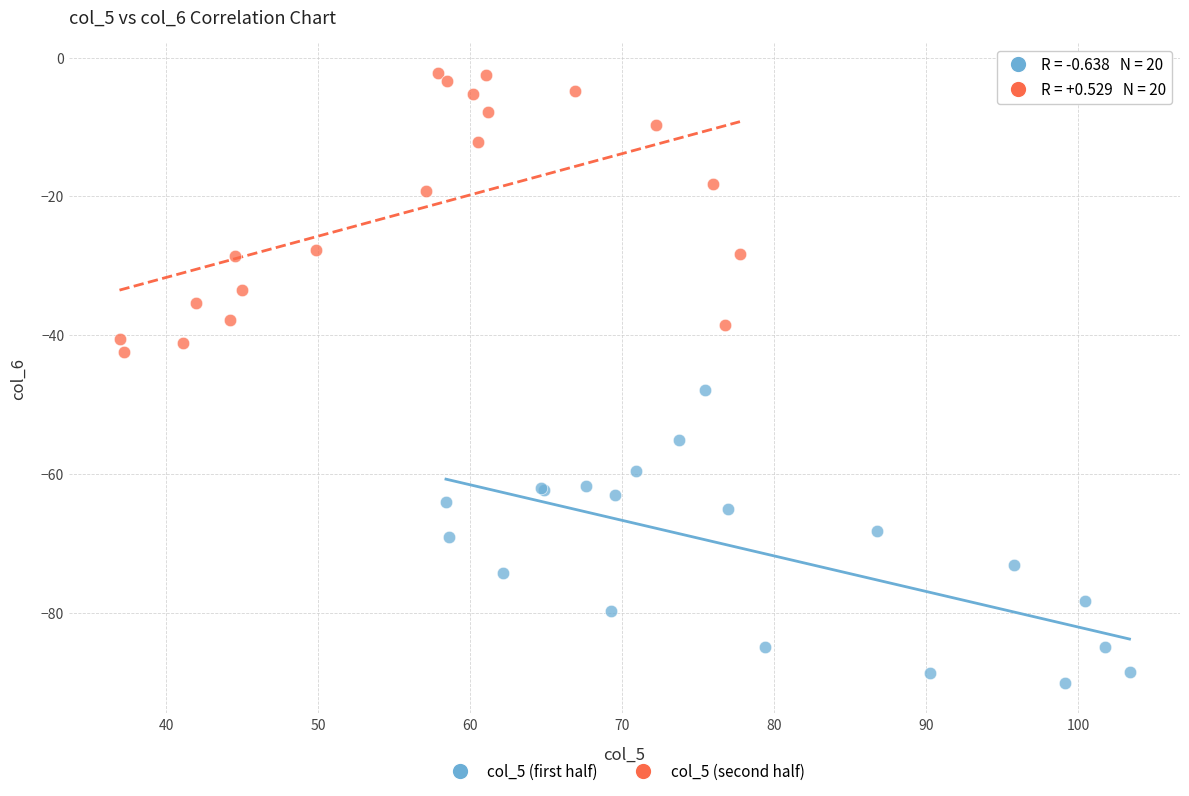

Which series contains the highest Y value?

col_5 (second half)